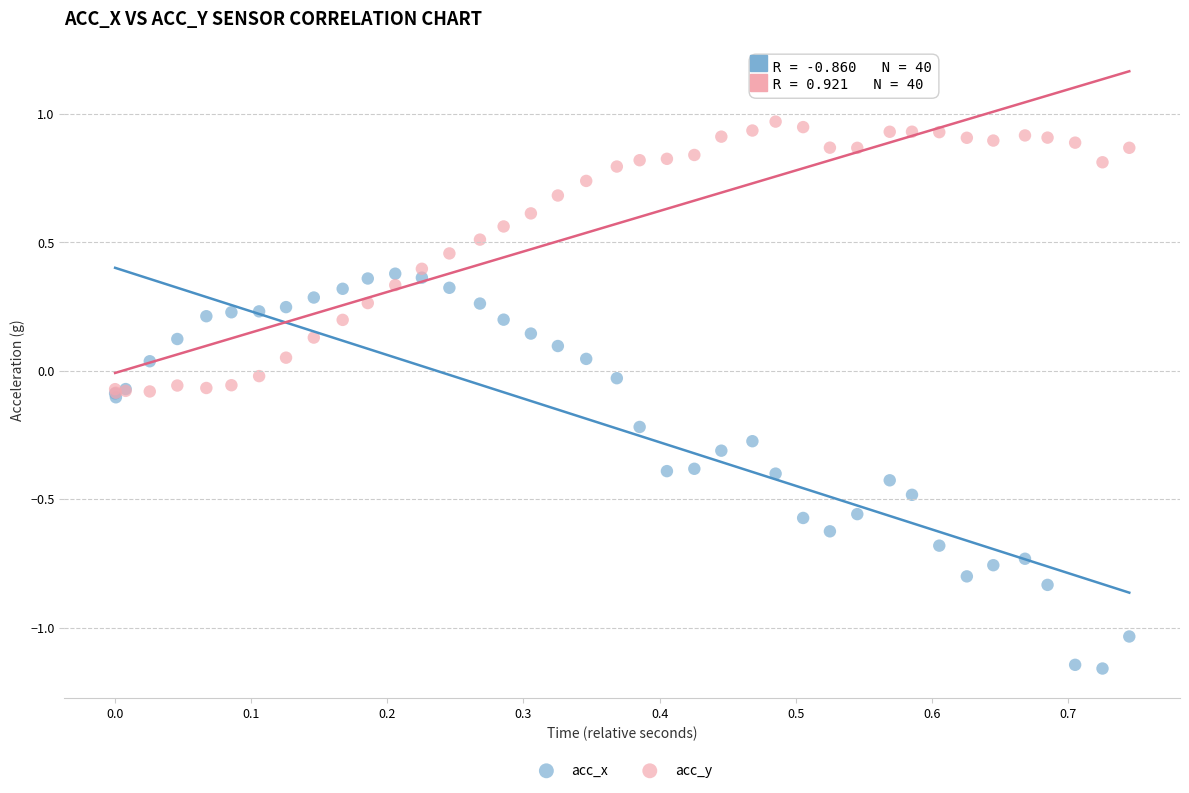

Which series has the largest Y range (max minus min)?

acc_x